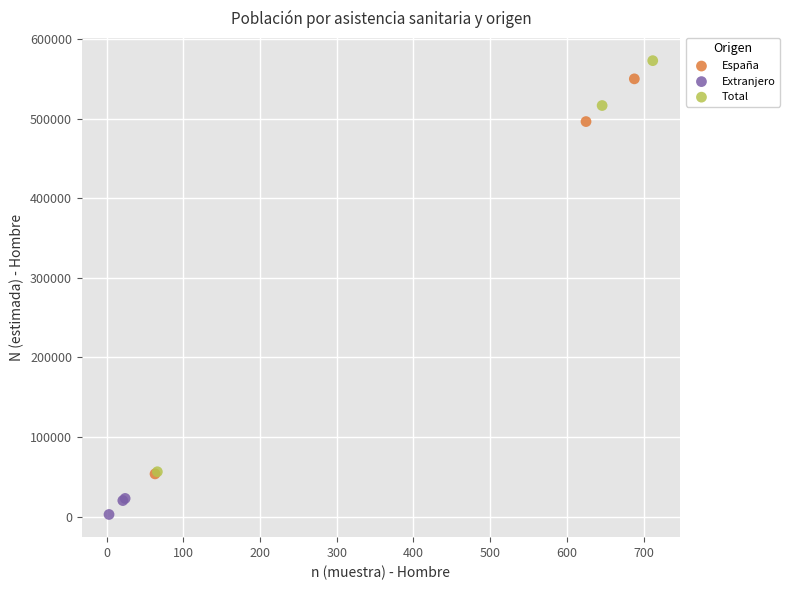

Which series contains the highest Y value?

Total